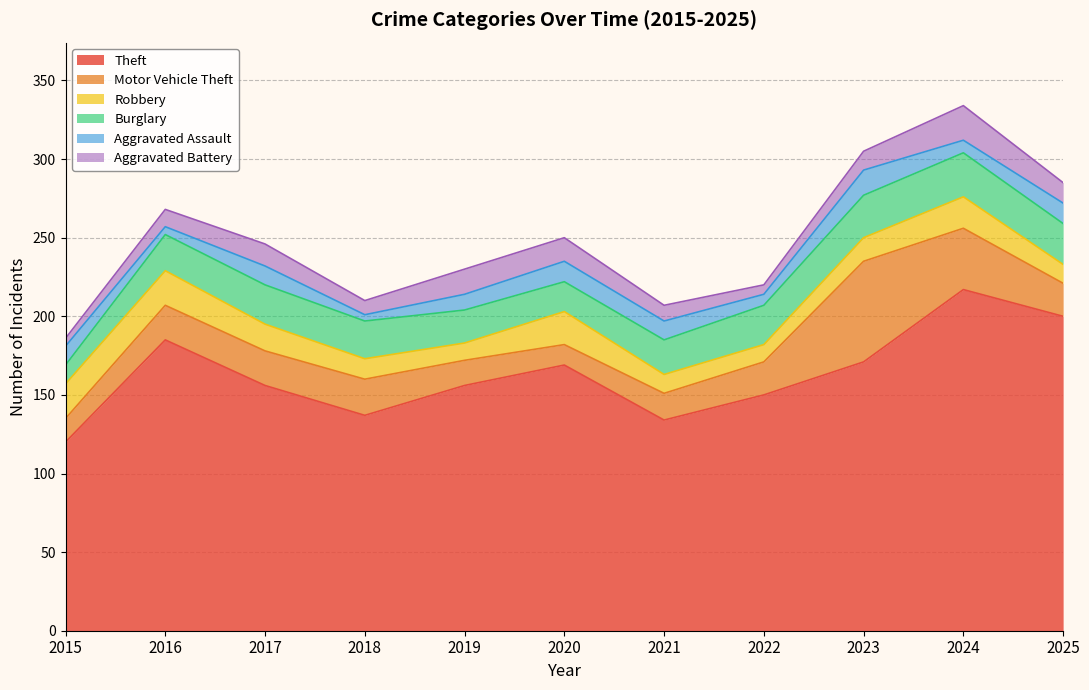

Is the value of Aggravated Battery at 2020 greater than the value of Robbery at 2023?

No